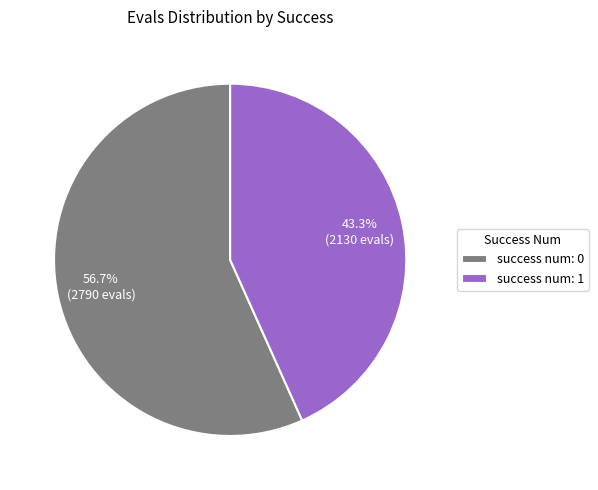

Count the number of slices in the pie.

2